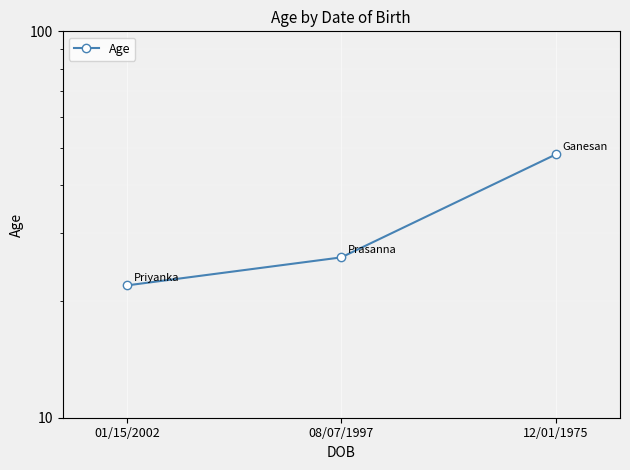

List the labels in order of value, smallest first.

01/15/2002, 08/07/1997, 12/01/1975